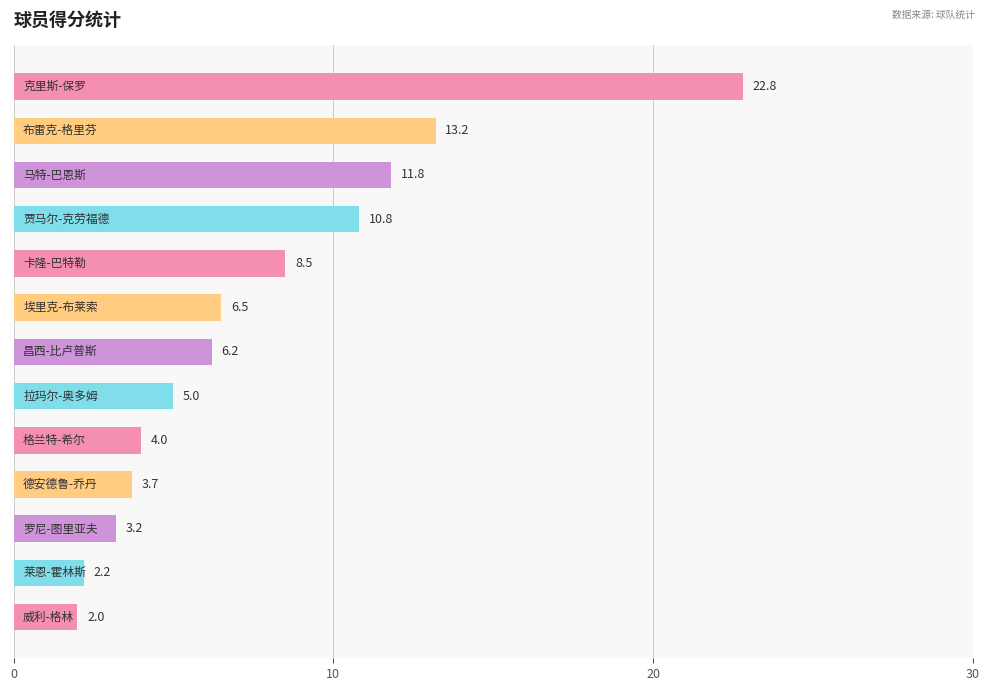

What is the value of the 2nd bar from the top?

13.2